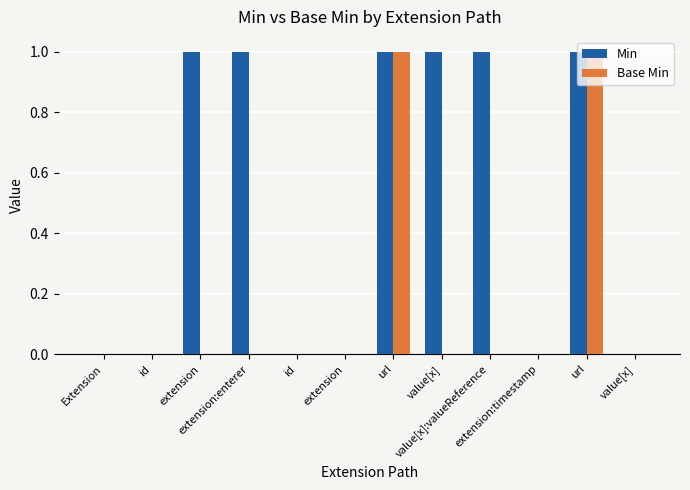

Count the number of data series in this chart.

2